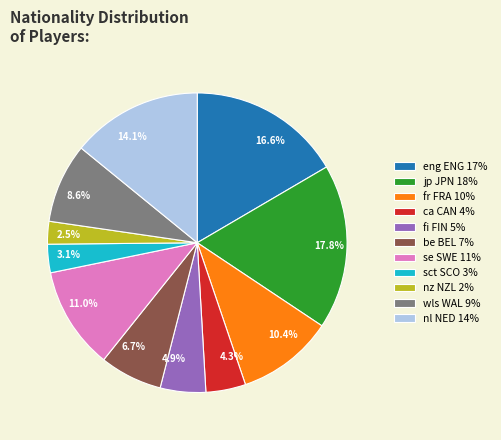

To the nearest percent, what is the average slice percentage?

9%